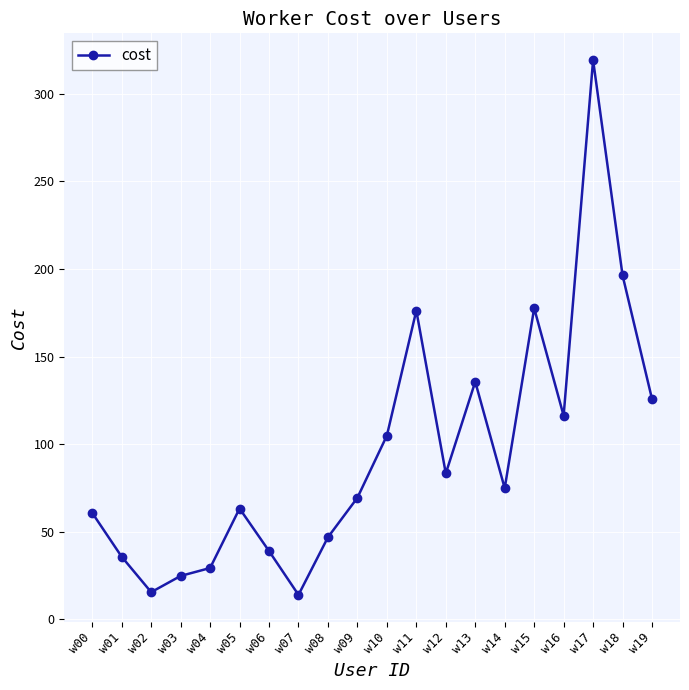

What is the value of the 19th point from the left?

196.3